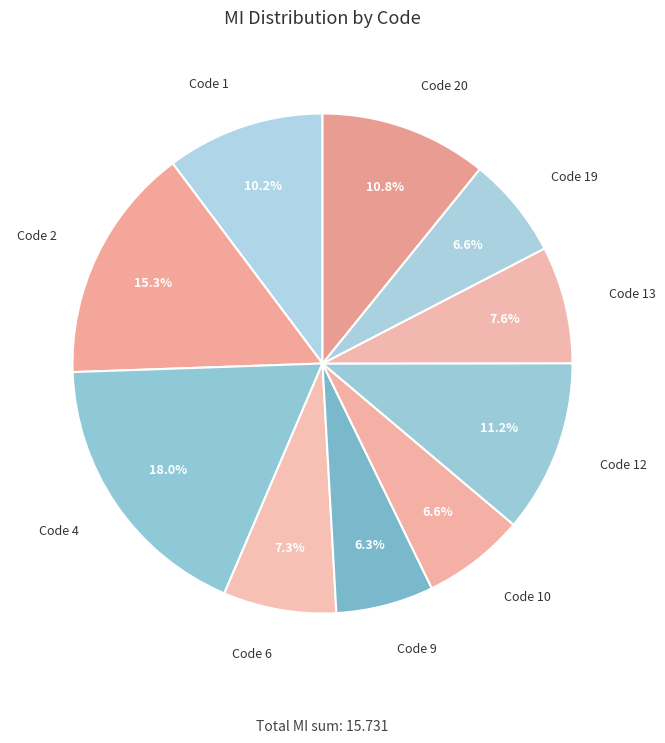

Approximately how many times larger is the value at Code 6 compared to Code 4?

0.4